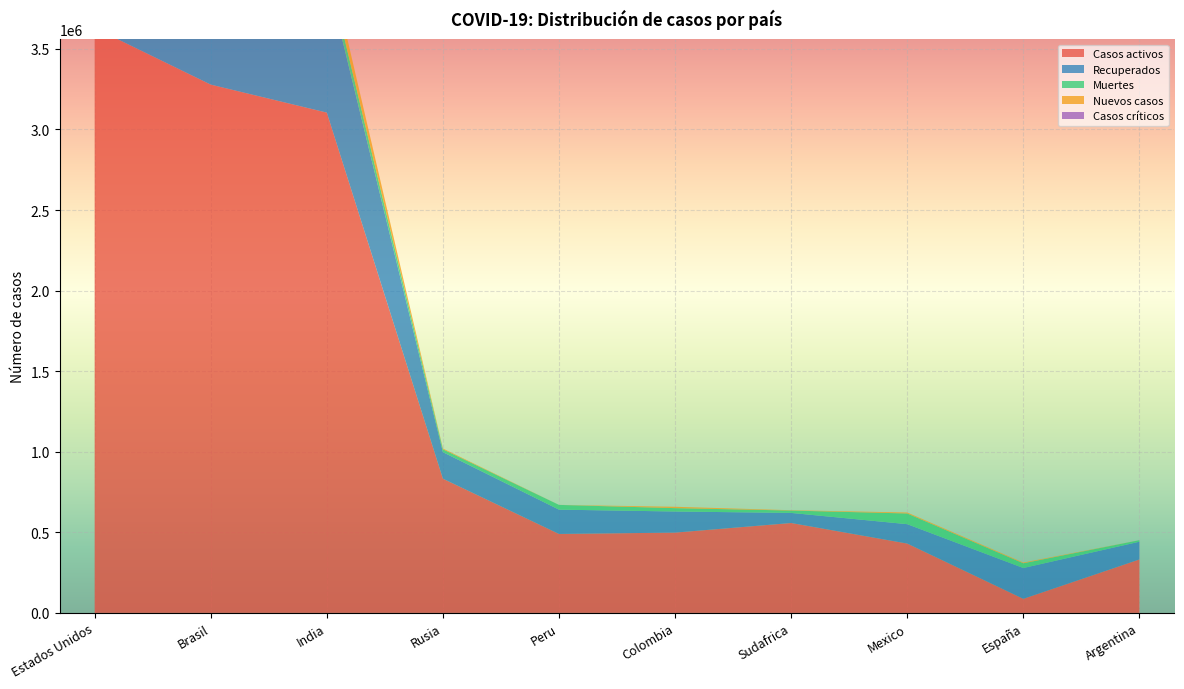

Reading right to left, extract all data points from this chart.

Casos activos: Argentina=331621	España=87206	Mexico=430287	Sudafrica=557818	Colombia=498221	Peru=489886	Rusia=832747	India=3104512	Brasil=3278243	Estados Unidos=3629692
Recuperados: Argentina=110109	España=191226	Mexico=120278	Sudafrica=62582	Colombia=130953	Peru=150854	Rusia=164709	India=846092	Brasil=687974	Estados Unidos=2563667
Muertes: Argentina=9468	España=29418	Mexico=66329	Sudafrica=14678	Colombia=20888	Peru=29405	Rusia=17649	India=69635	Brasil=125584	Estados Unidos=192012
Nuevos casos: Argentina=0	España=4503	Mexico=5937	Sudafrica=2063	Colombia=8488	Peru=0	Rusia=5110	India=87115	Brasil=45651	Estados Unidos=50127
Casos críticos: Argentina=0	España=0	Mexico=0	Sudafrica=0	Colombia=0	Peru=0	Rusia=0	India=0	Brasil=0	Estados Unidos=0